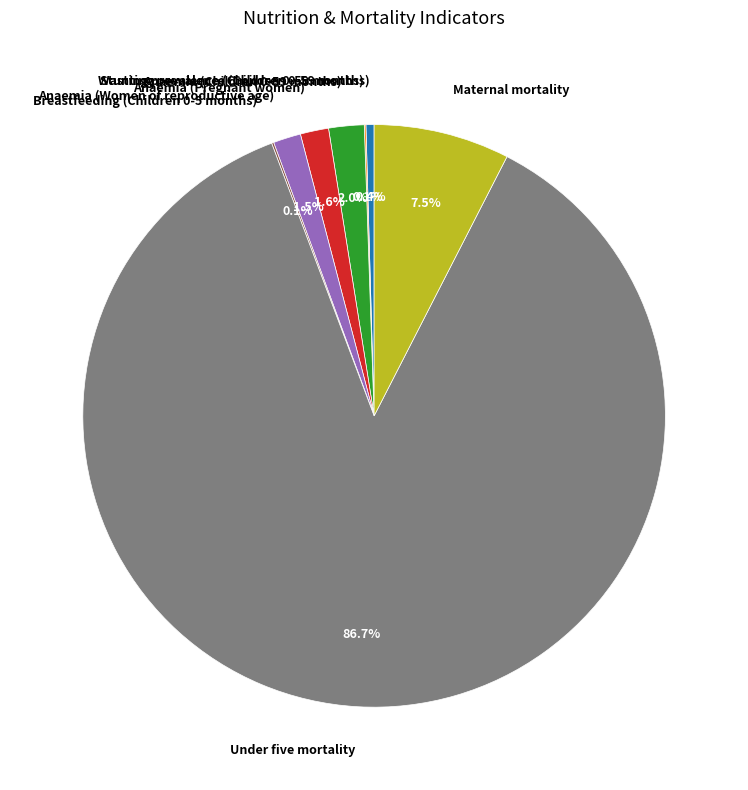

What is the largest slice in the pie chart?

Under five mortality